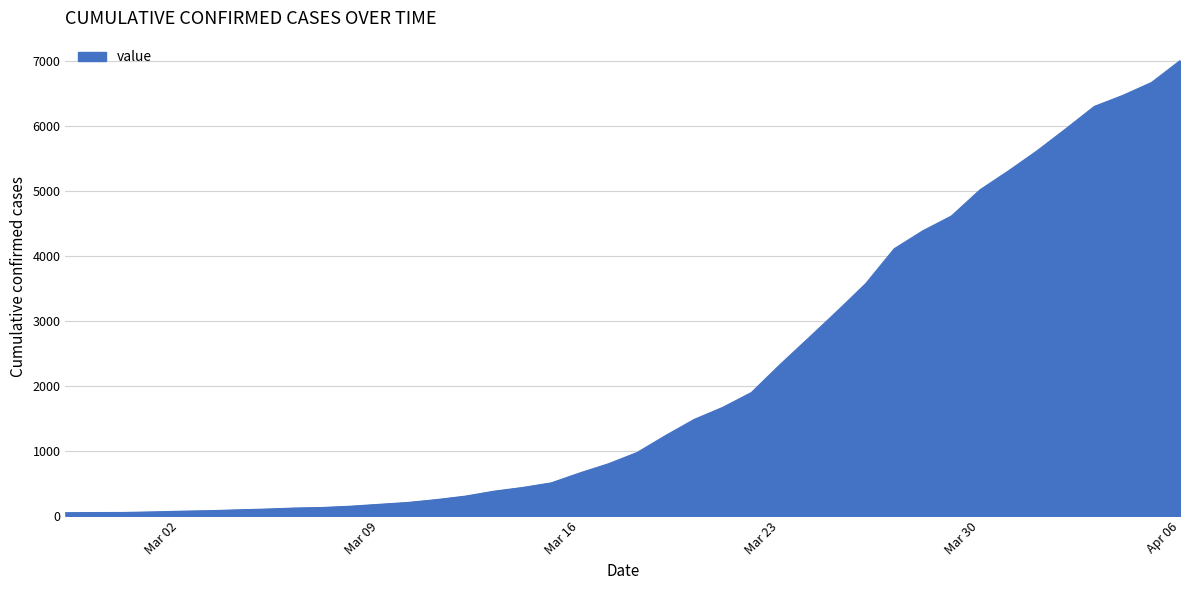

What is the difference between the maximum and minimum values?

6963